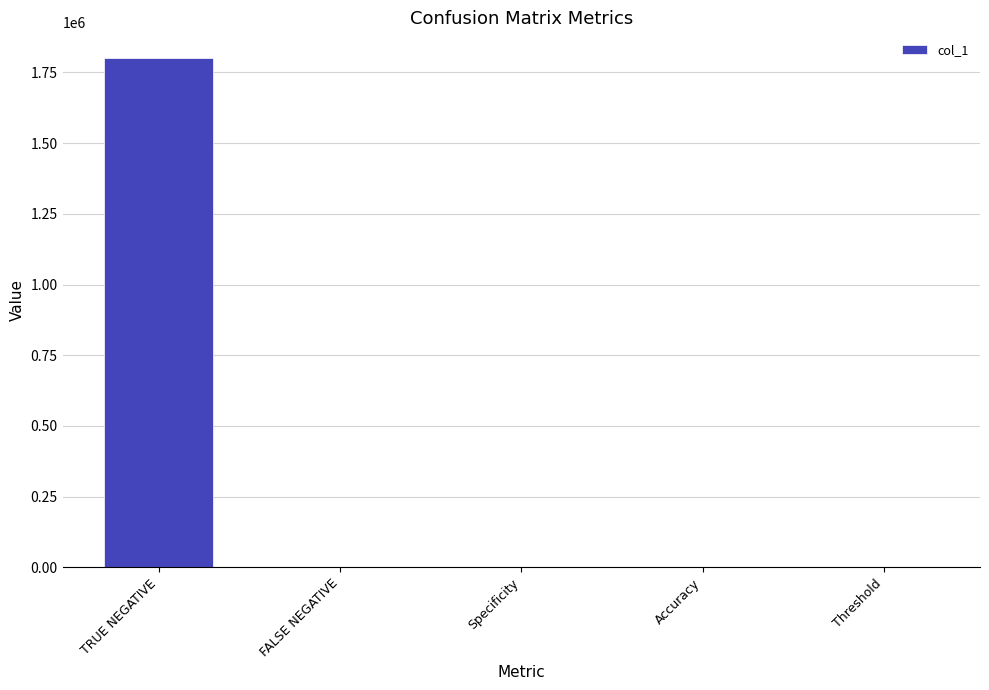

Are the bars grouped side by side (vs. stacked)?

No